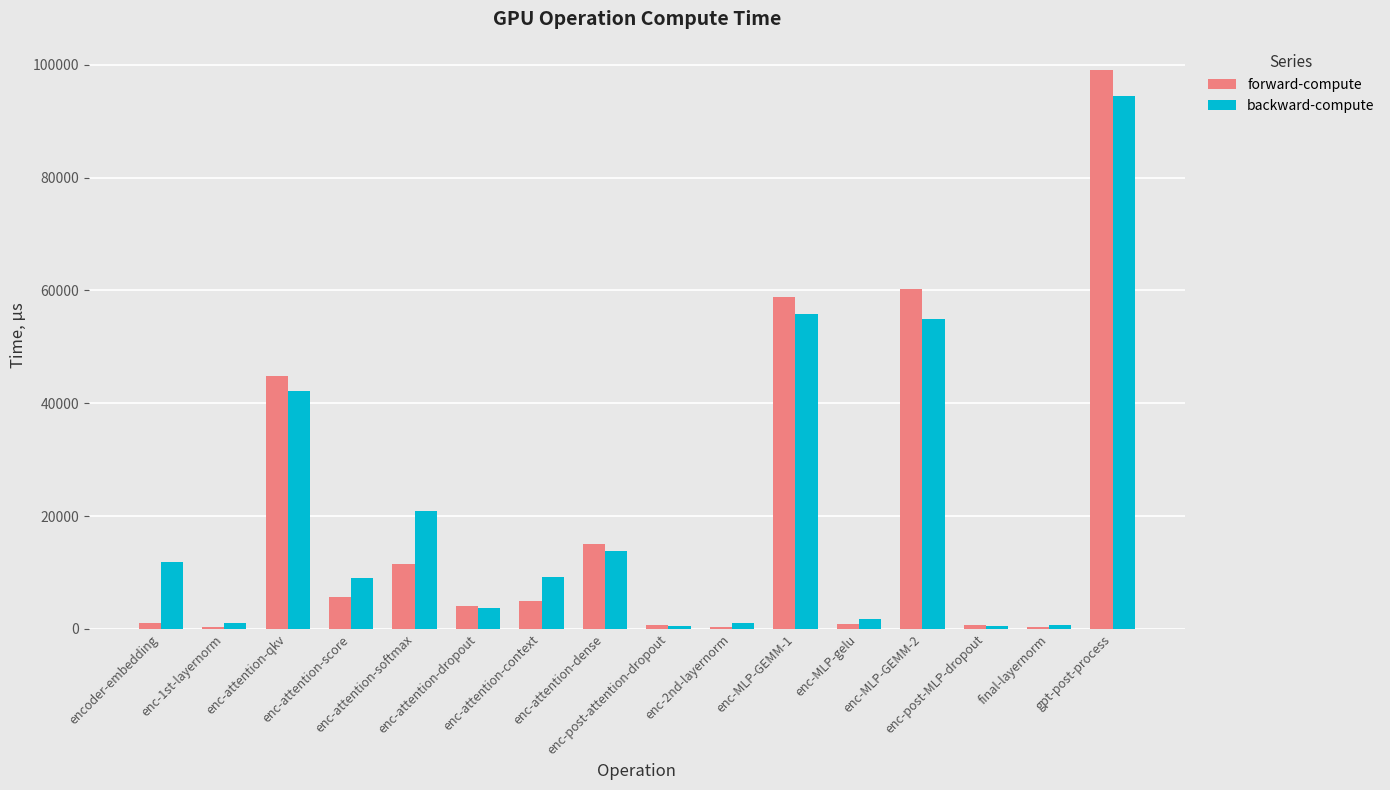

The backward-compute series shows 766.3 at final-layernorm. True or false?

True